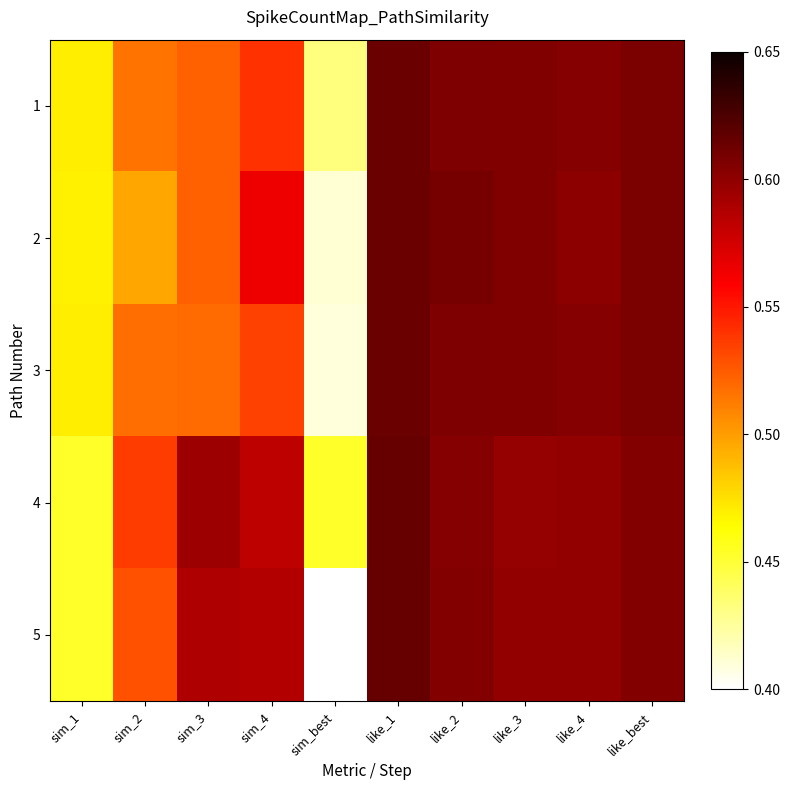

Which has a higher value, sim_best or like_4?

like_4